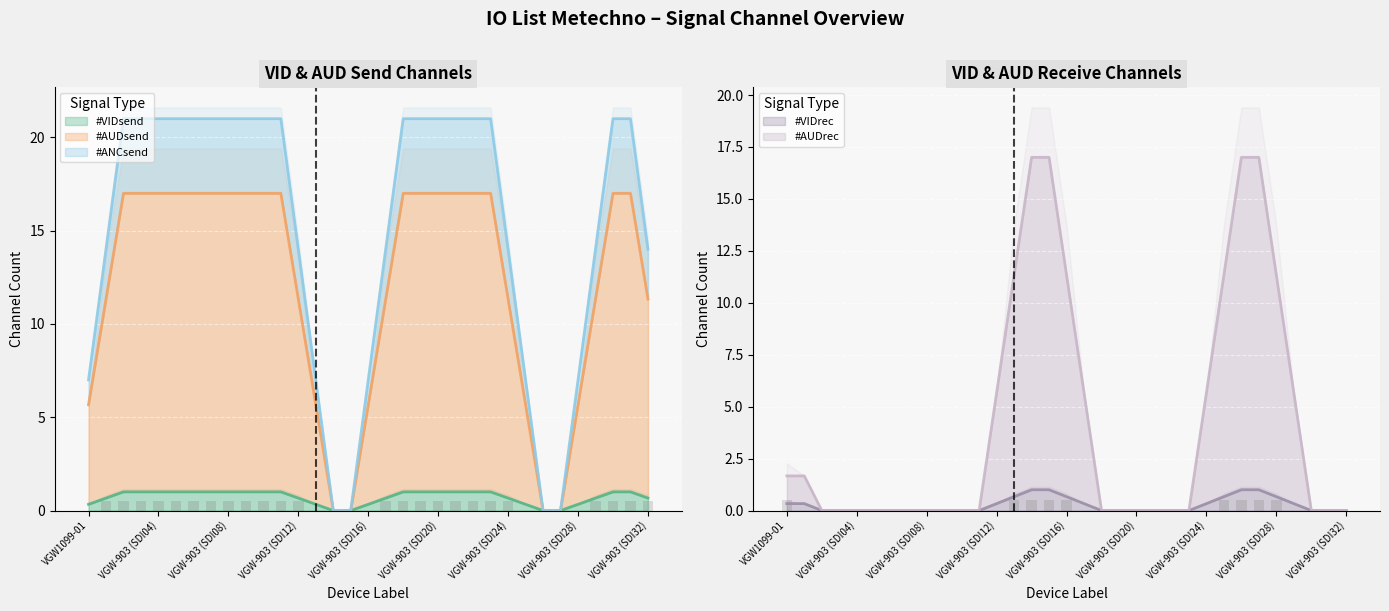

How many #AUDsend values are between 0 and 16?

33